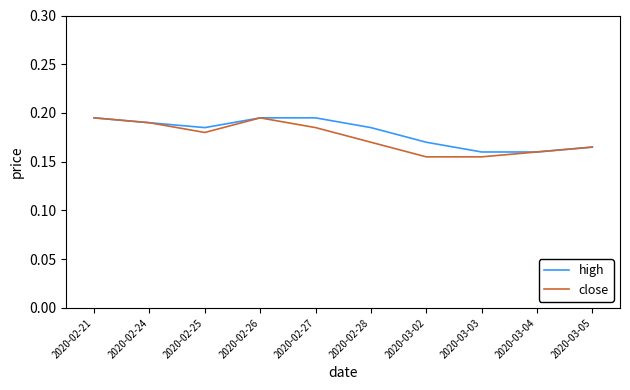

The value of close at 2020-03-02 is 0.1. True or false?

False